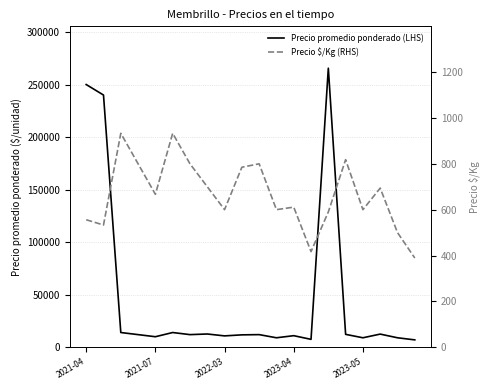

The Precio promedio ponderado (LHS) series shows 250000 at 2021-04. True or false?

True